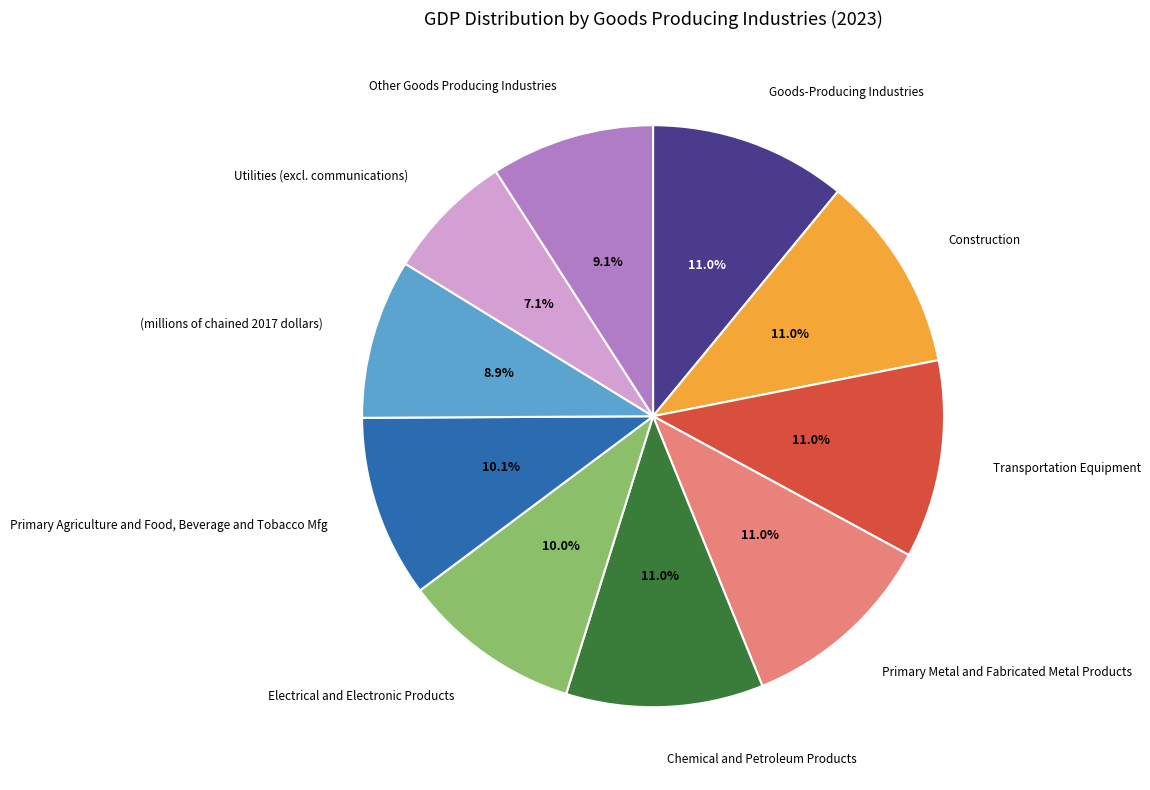

Is the sum of Construction and Utilities (excl. communications) greater than half?

No